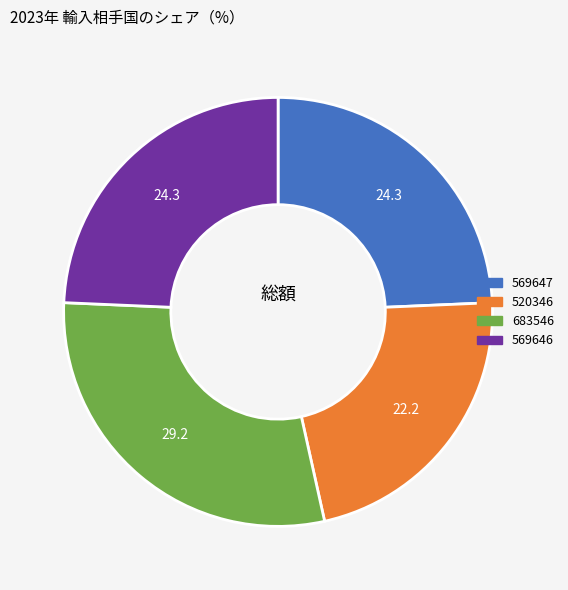

Is the sum of 520346 and 569646 greater than half?

No